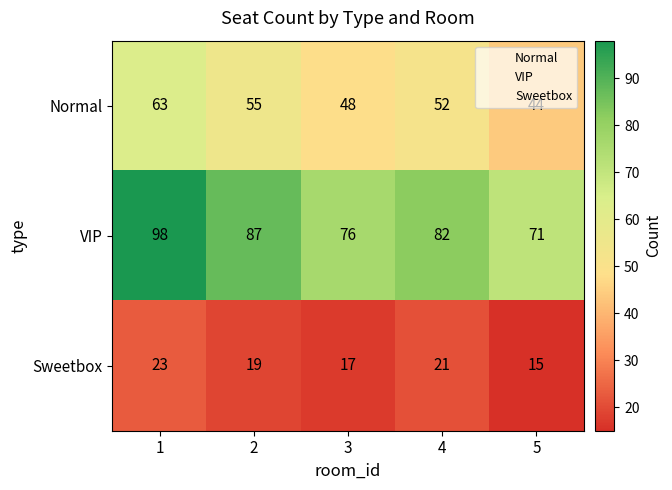

What is the difference between the maximum and second lowest values in the Normal series?

15